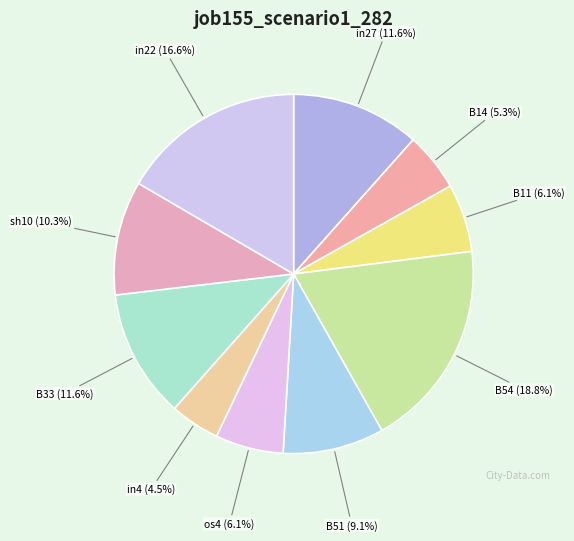

Count the number of slices in the pie.

10